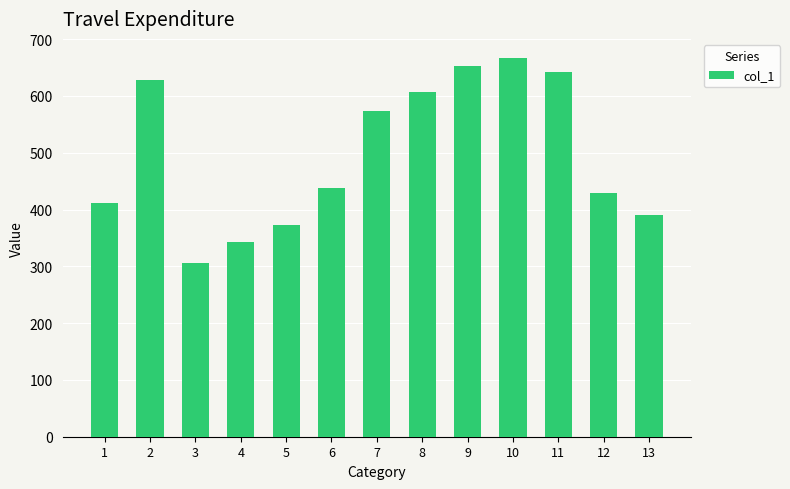

Rank the categories by value from highest to lowest.

10, 9, 11, 2, 8, 7, 6, 12, 1, 13, 5, 4, 3